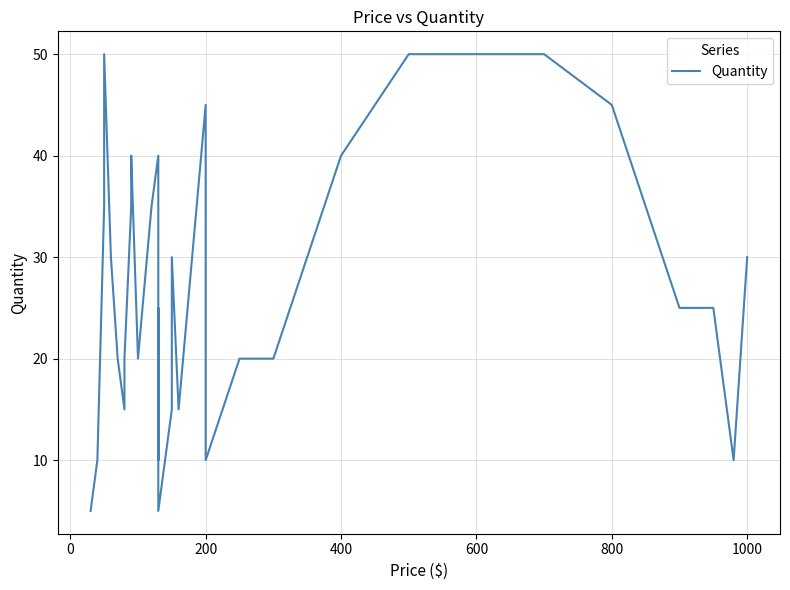

How many values are below 25?

15